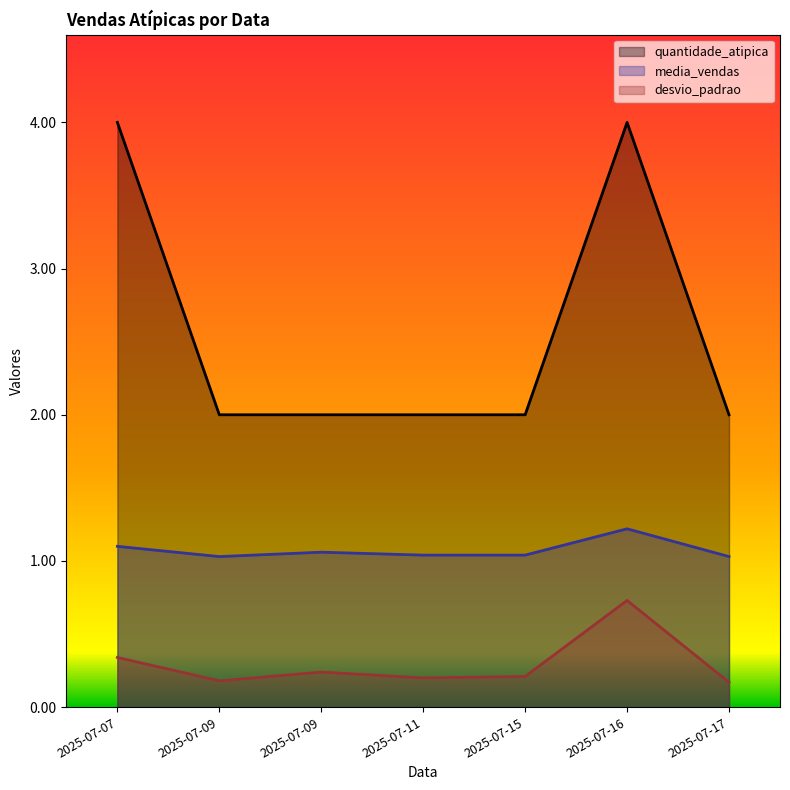

Reading right to left, transcribe all the data shown in this chart.

quantidade_atipica: 2.0	4.0	2.0	2.0	2.0	2.0	4.0
media_vendas: 1.0	1.2	1.0	1.0	1.1	1.0	1.1
desvio_padrao: 0.2	0.7	0.2	0.2	0.2	0.2	0.3